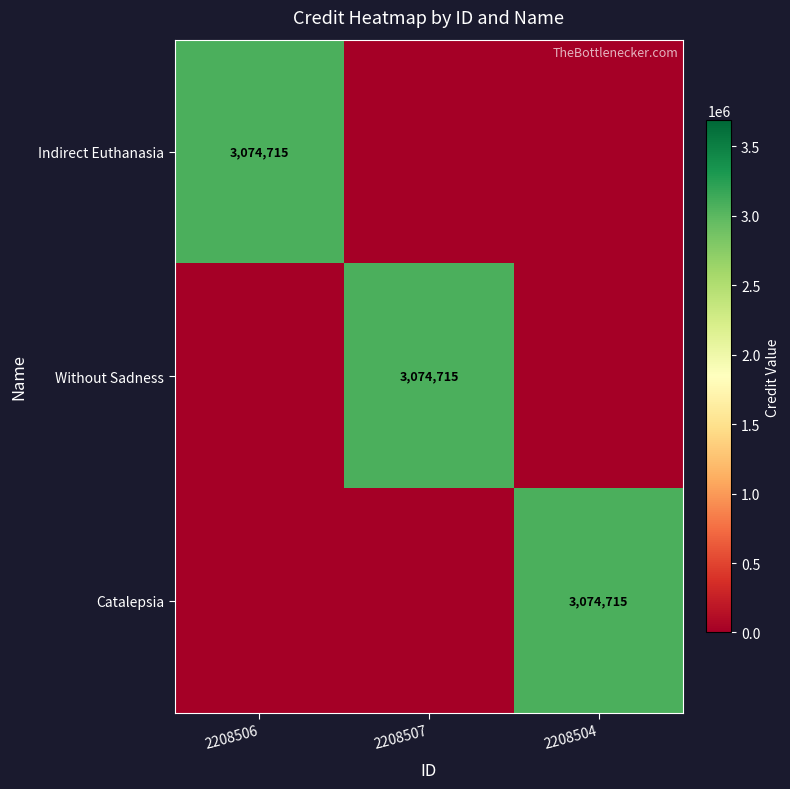

What is the total value across all series at 2208507?

3074715